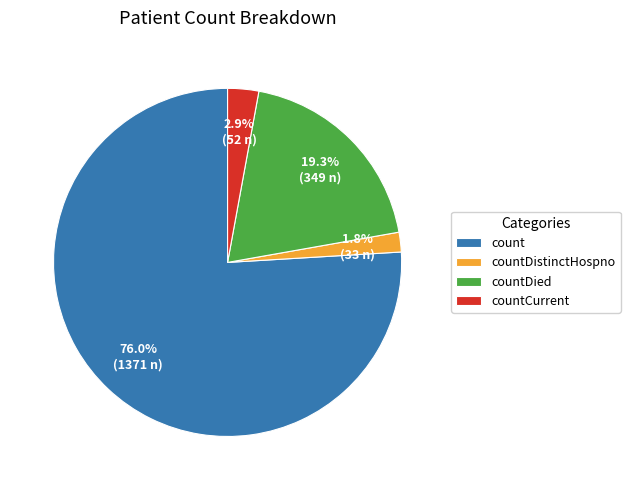

What percentage is the count slice, to the nearest percent?

76%